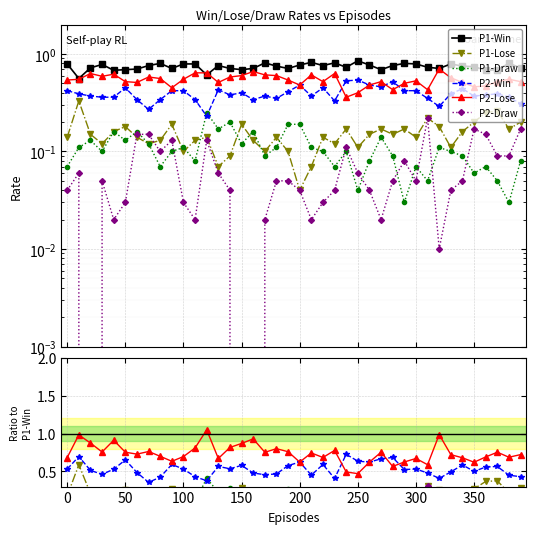

After their last crossing, which series has the higher values: P1-Draw or P1-Lose?

P1-Lose